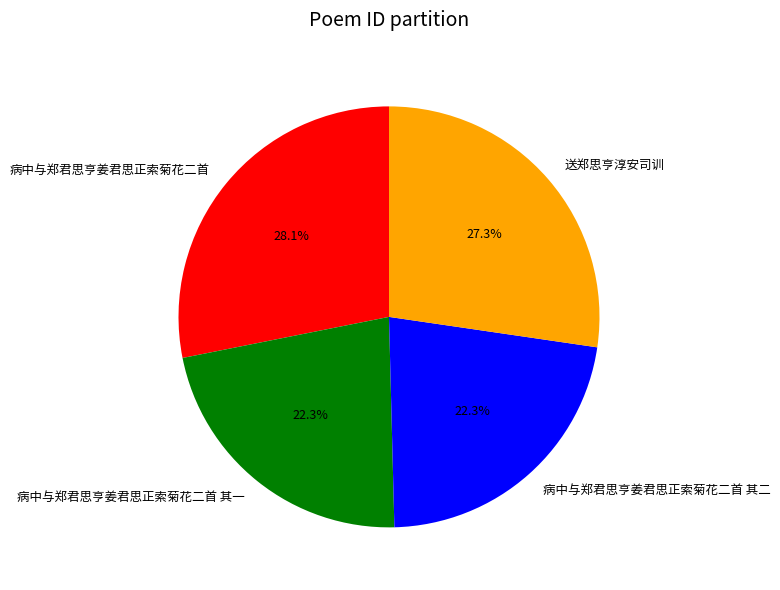

Which slice is the largest?

病中与郑君思亨姜君思正索菊花二首